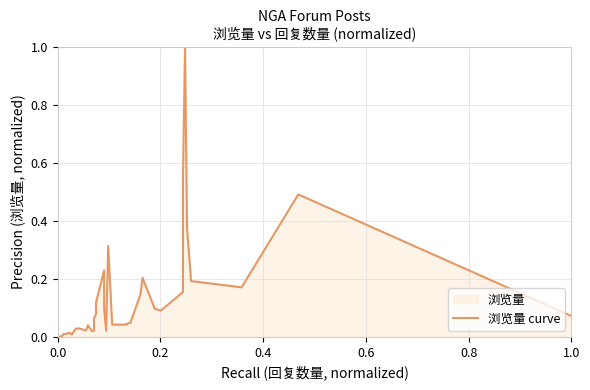

How many lines are shown in the chart?

1